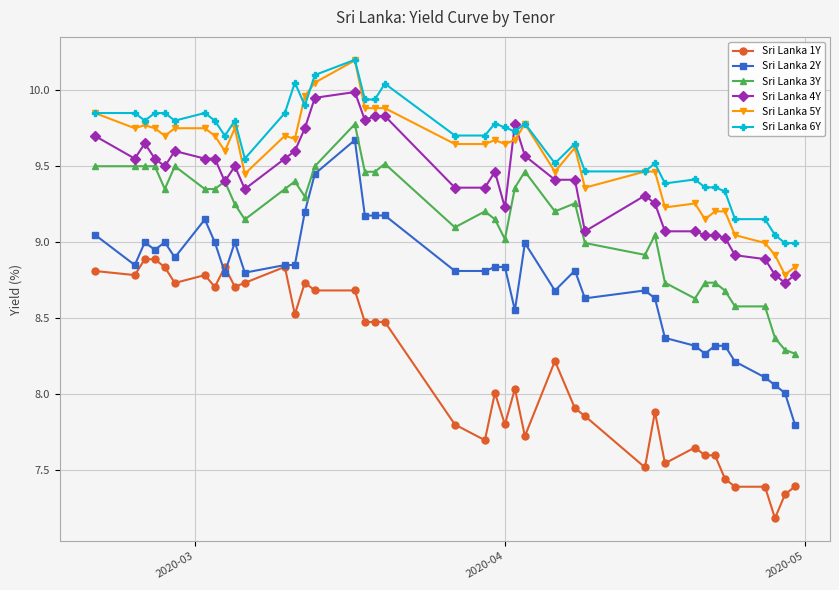

How many lines are shown in the chart?

6